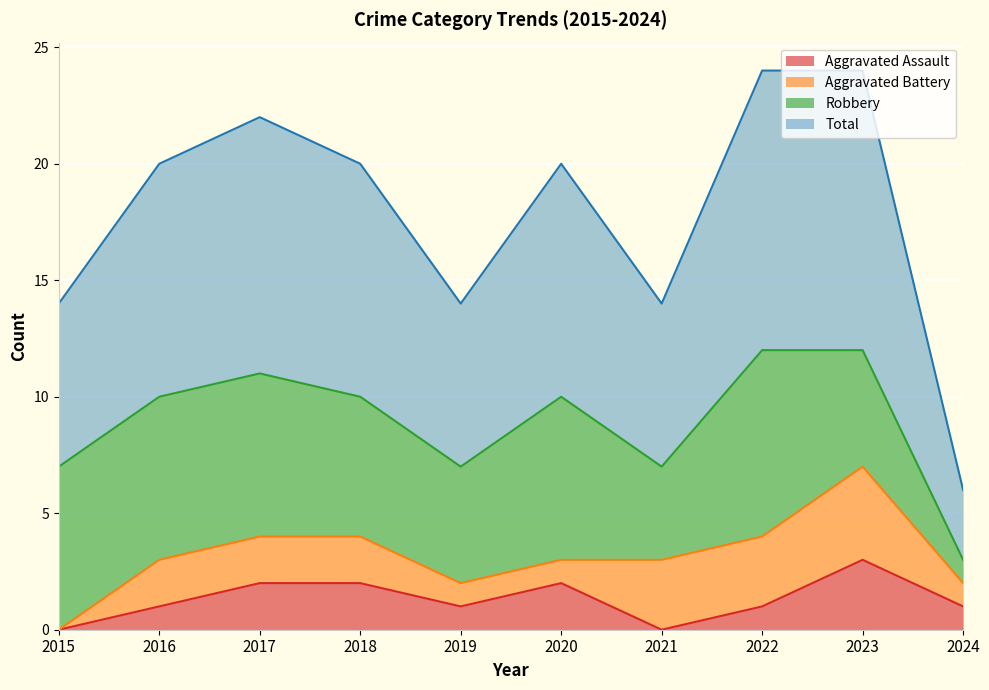

At which category does the chart reach its peak across all series?

2022